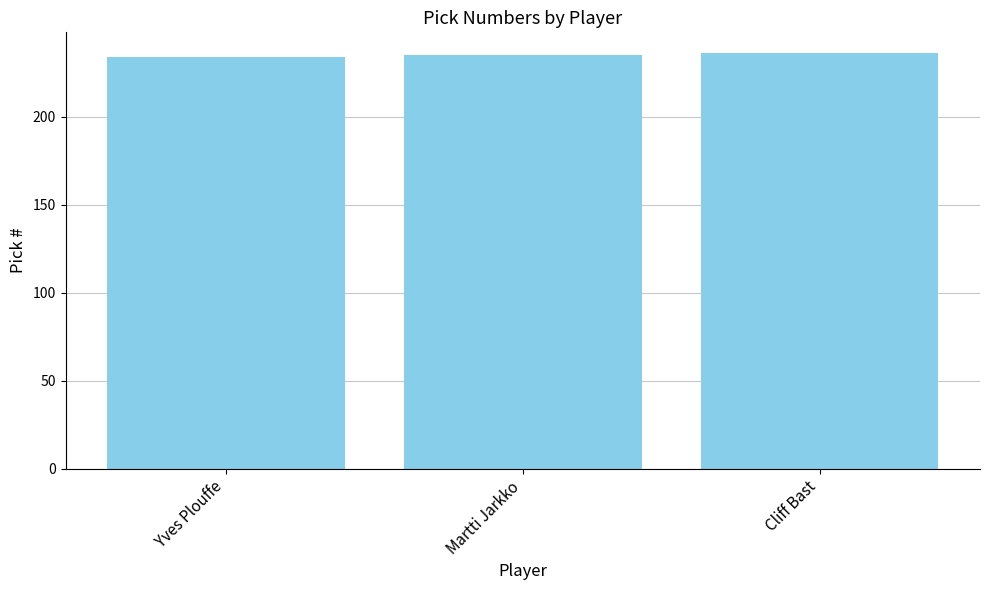

True or false: the data shows 84 at Yves Plouffe.

False